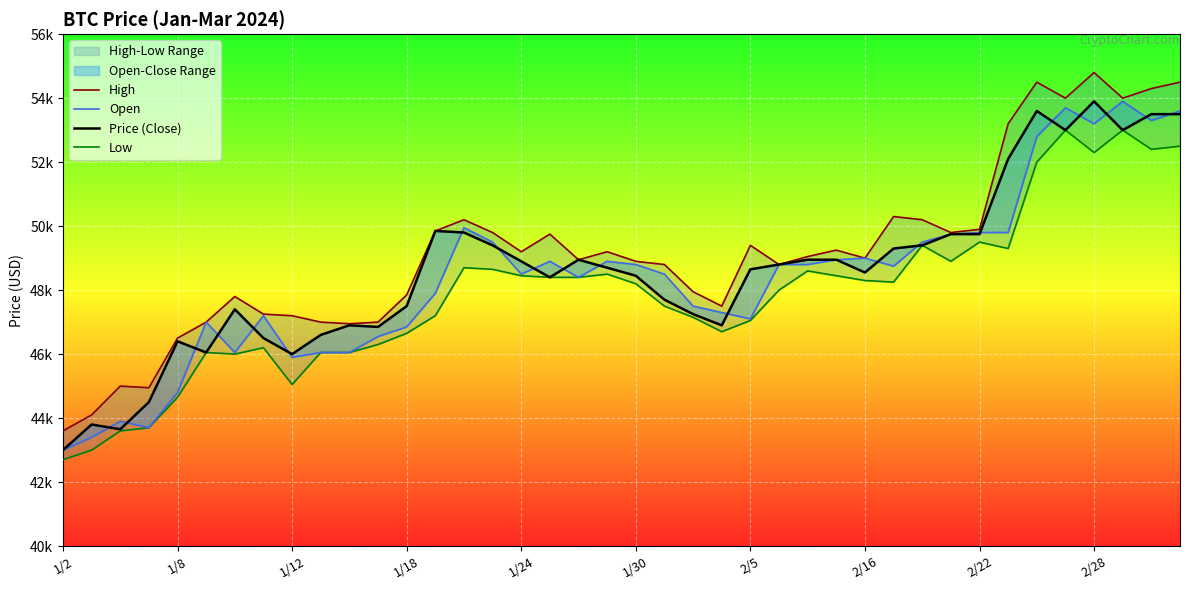

Which has a higher value, 34 or 1/12?

34